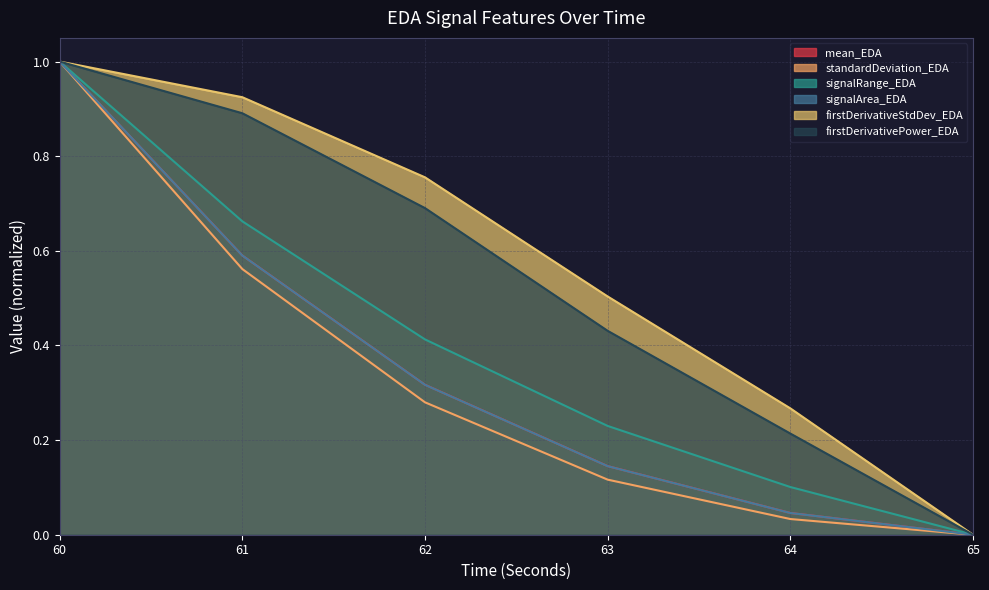

Count the number of data series in this chart.

6